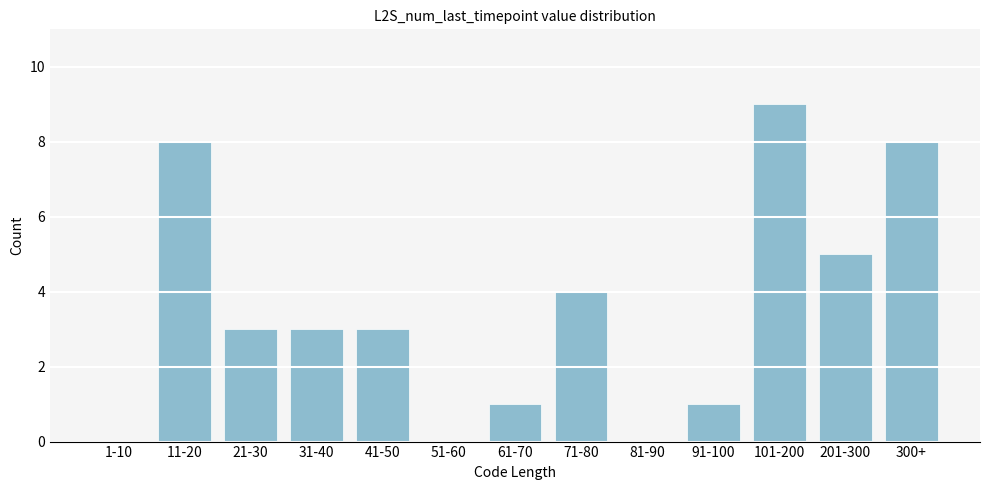

Reading right to left, extract all data points from this chart.

300+=8	201-300=5	101-200=9	91-100=1	81-90=0	71-80=4	61-70=1	51-60=0	41-50=3	31-40=3	21-30=3	11-20=8	1-10=0